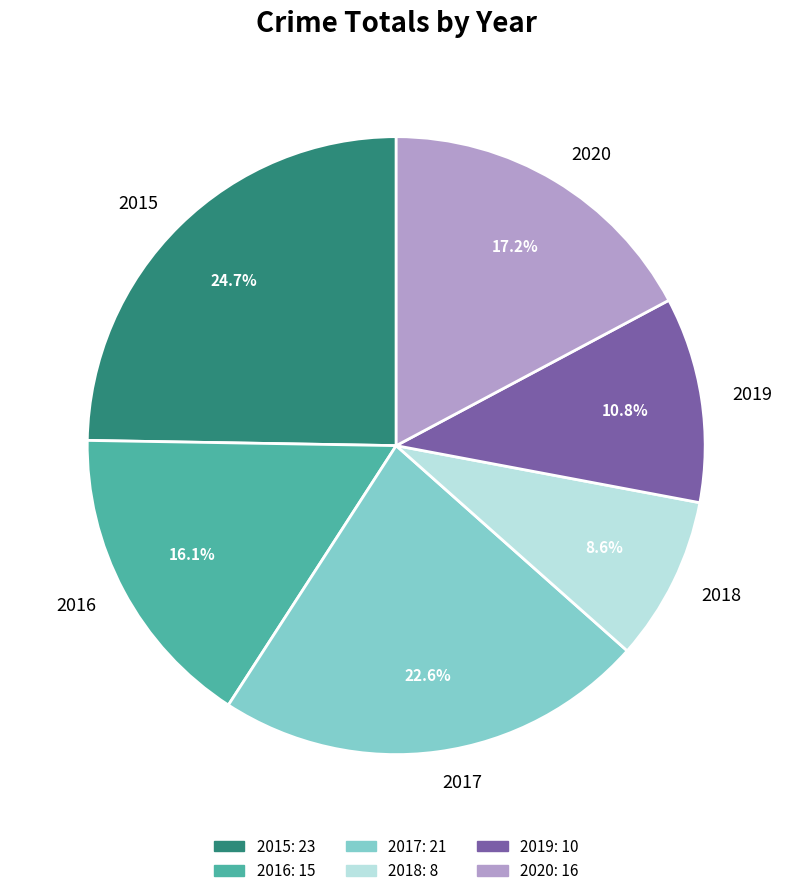

What portion of the pie excludes 2019?

89.2%